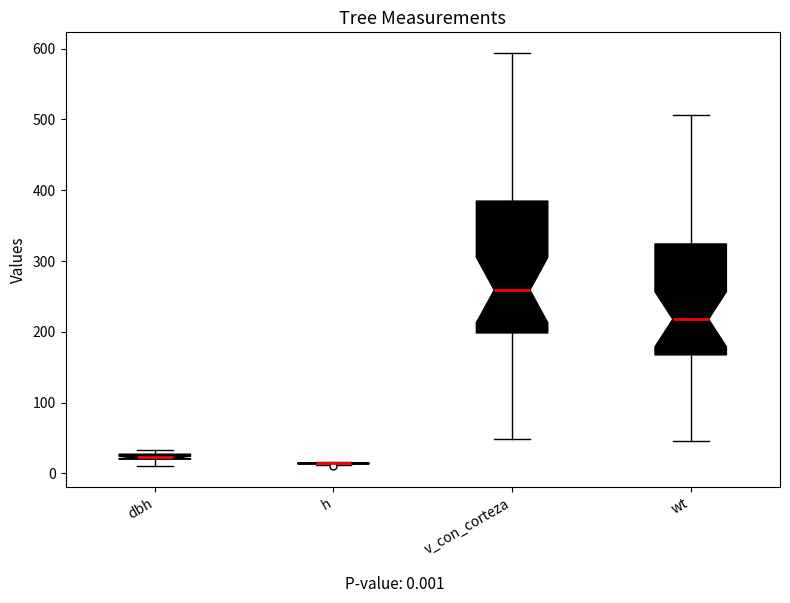

Comparing the boxes themselves (not the whiskers), which one is the tallest?

v_con_corteza